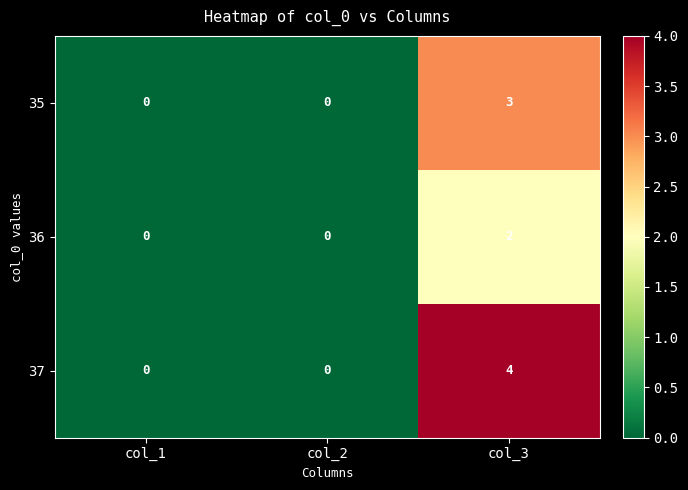

Which series has the widest spread of values?

37